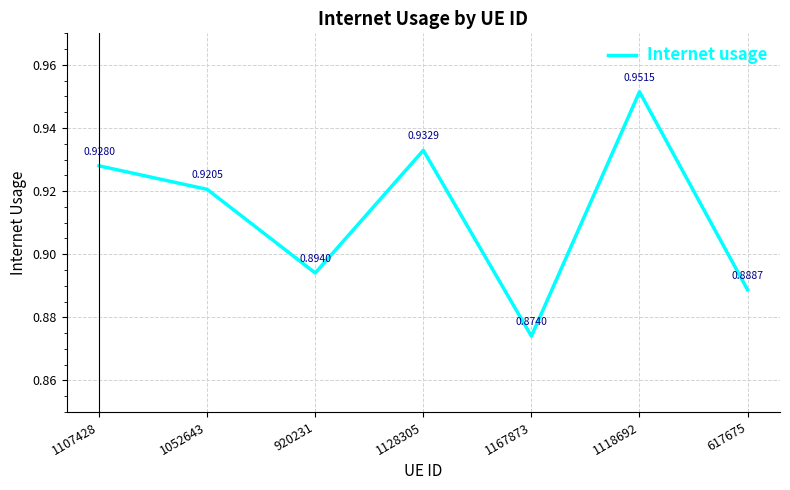

How many interior local valleys (lower than both neighbors) does the data have?

2